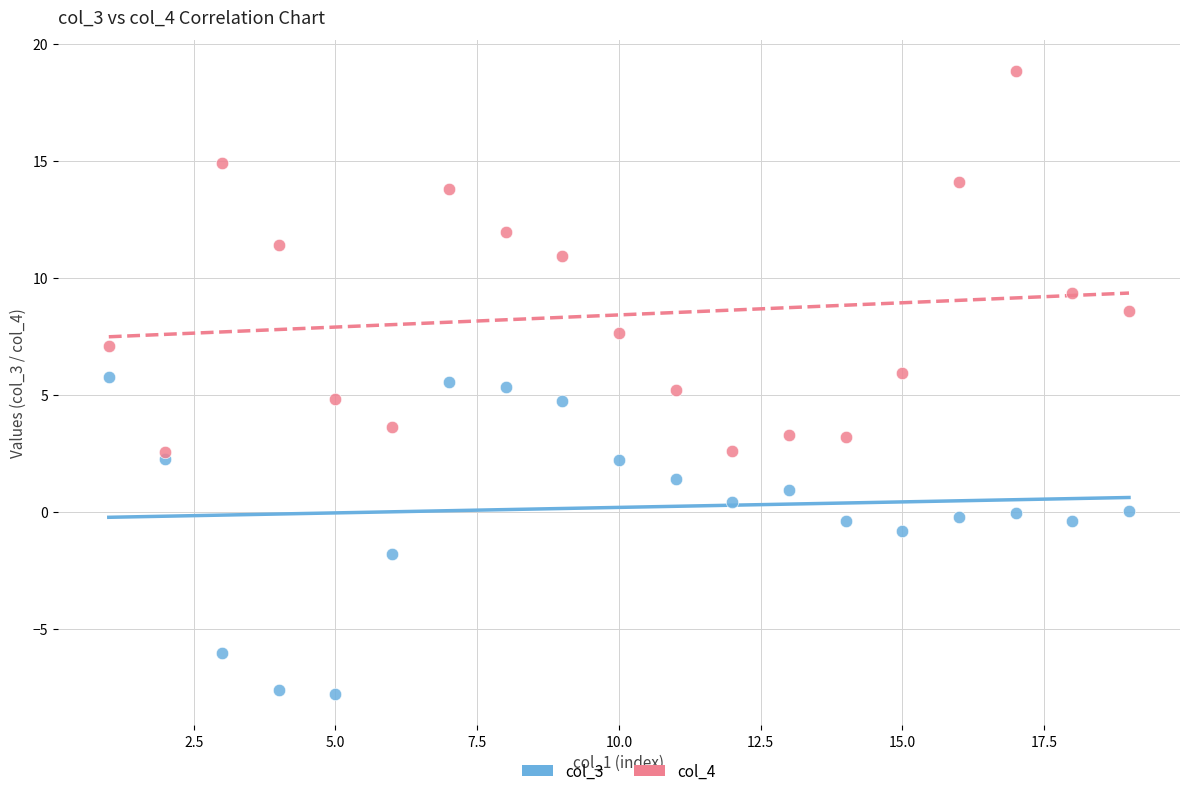

Which series reaches the maximum Y coordinate?

col_4